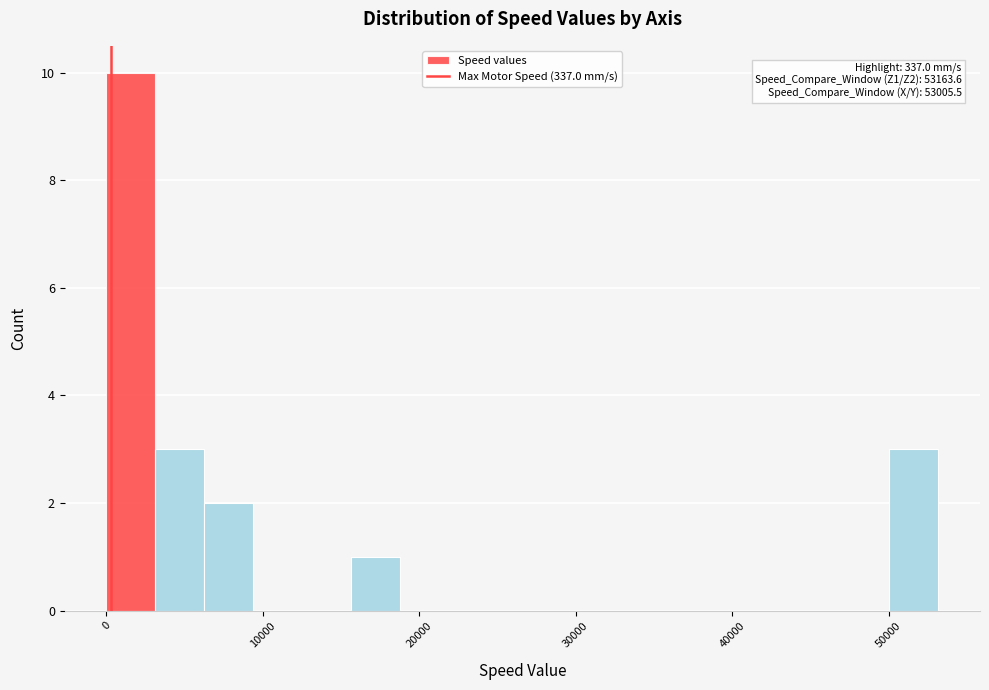

Read against the x-axis, roughly where is the centre of the tallest bar?

2000